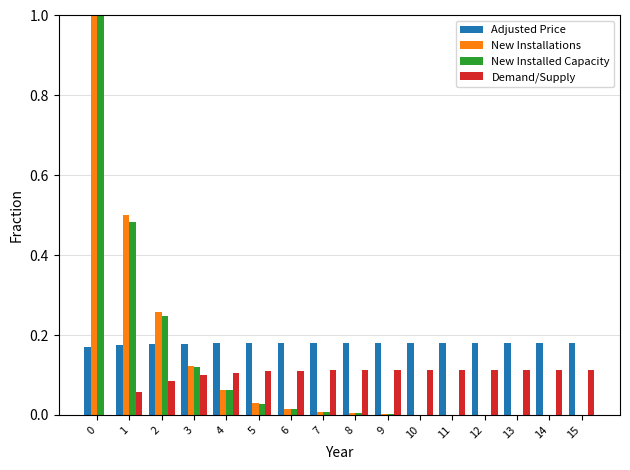

What is the highest value of the New Installed Capacity series?

1.0